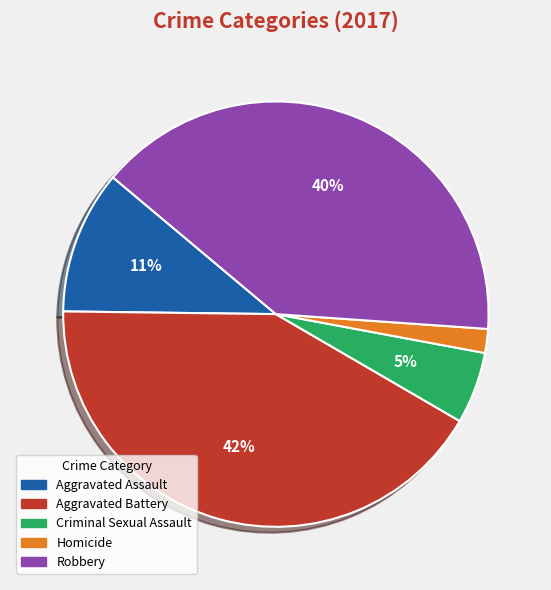

Is it true that Aggravated Assault is 18% of the pie?

False